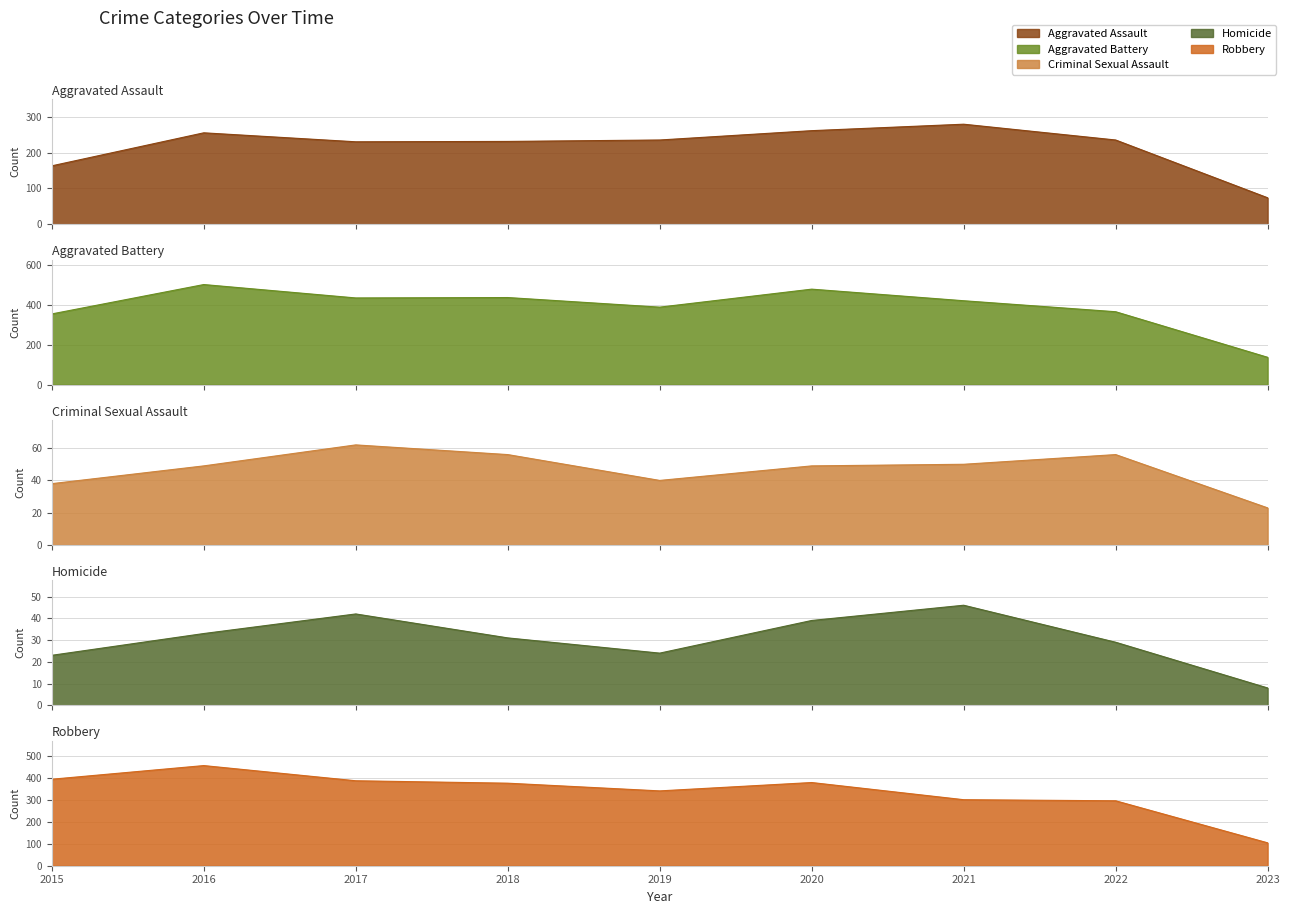

True or false: Aggravated Battery and Criminal Sexual Assault intersect in this chart.

False